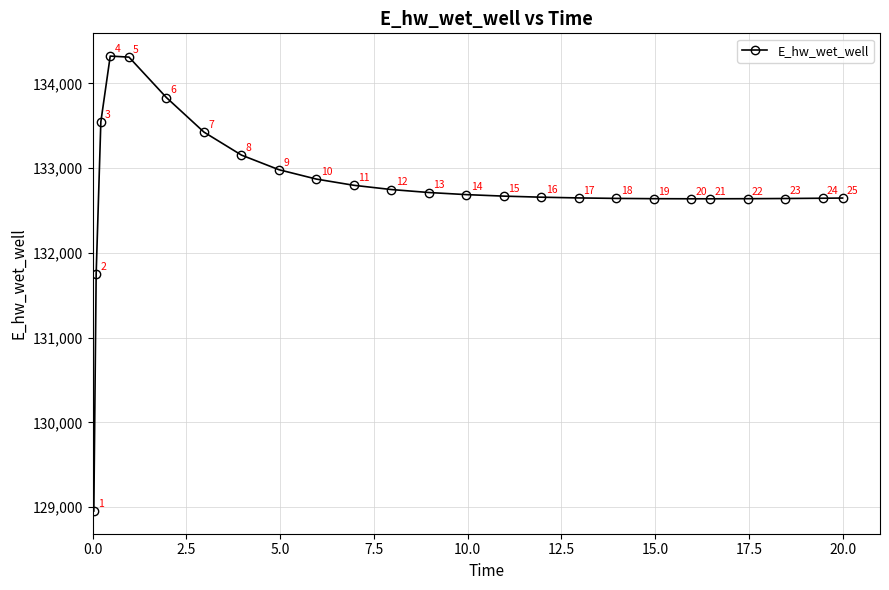

What is the value of the 4th point from the left?

134321.6